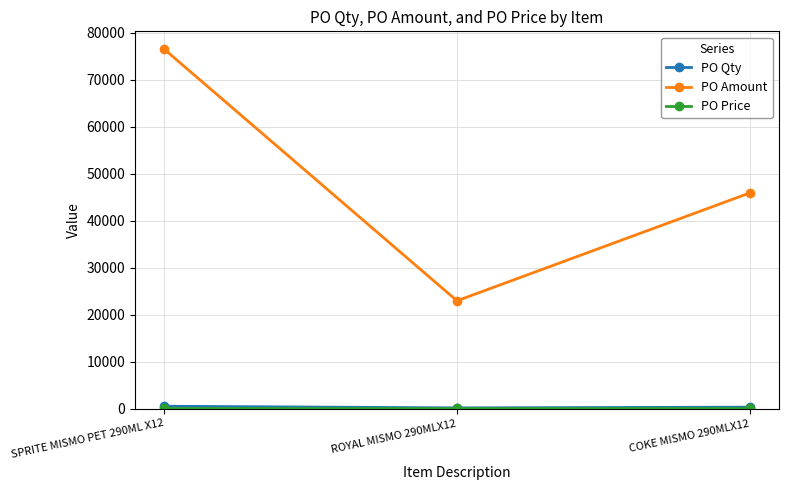

The value of PO Amount at ROYAL MISMO 290MLX12 is 22950. True or false?

True